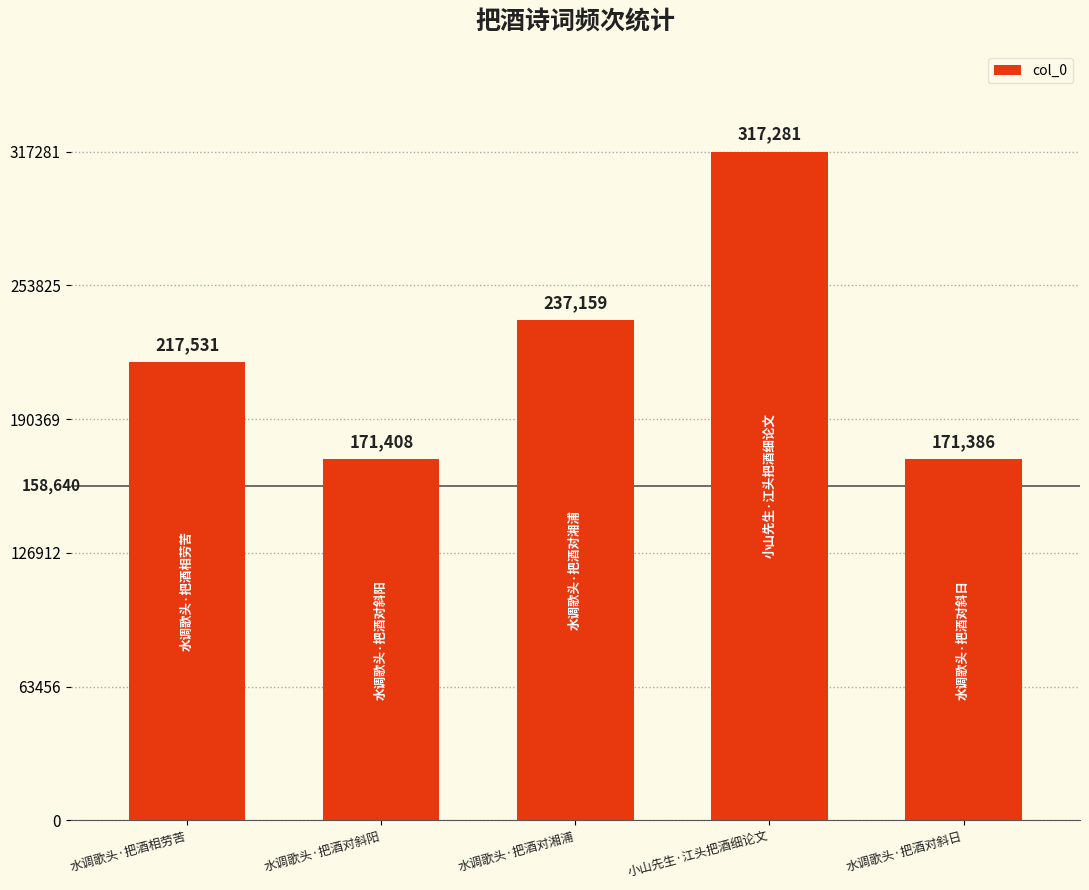

The value at 水调歌头·把酒相劳苦 is 79542. True or false?

False